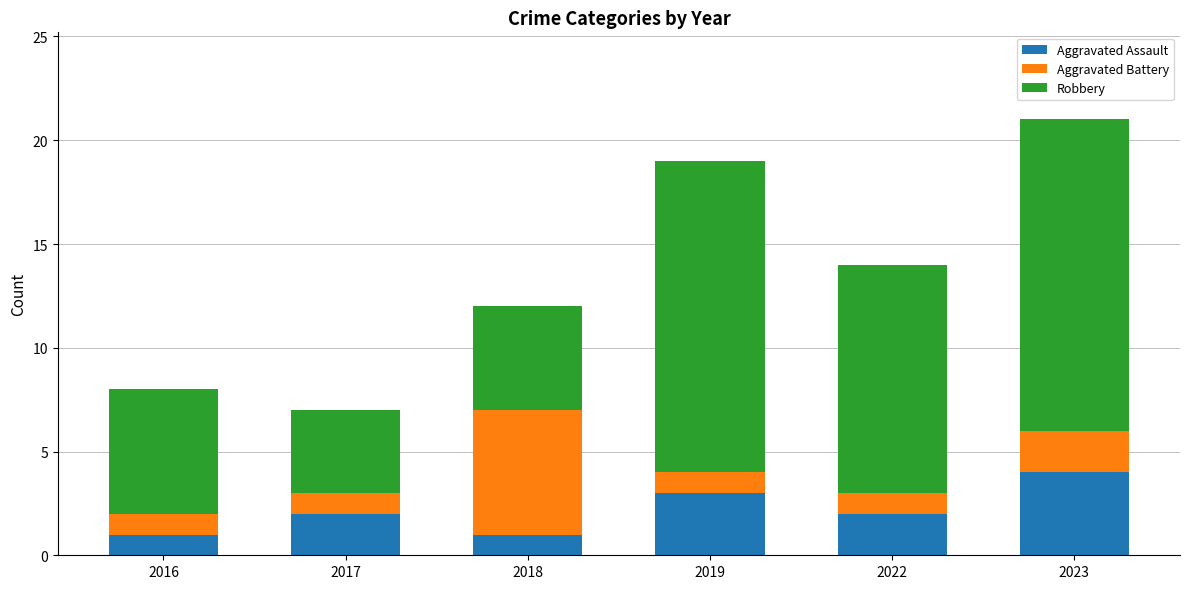

At which label does Aggravated Assault reach its peak?

2023